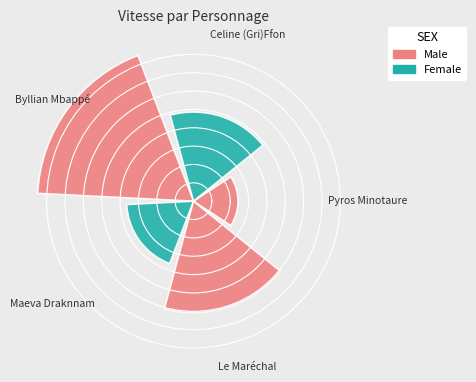

Does the chart contain any negative values?

No